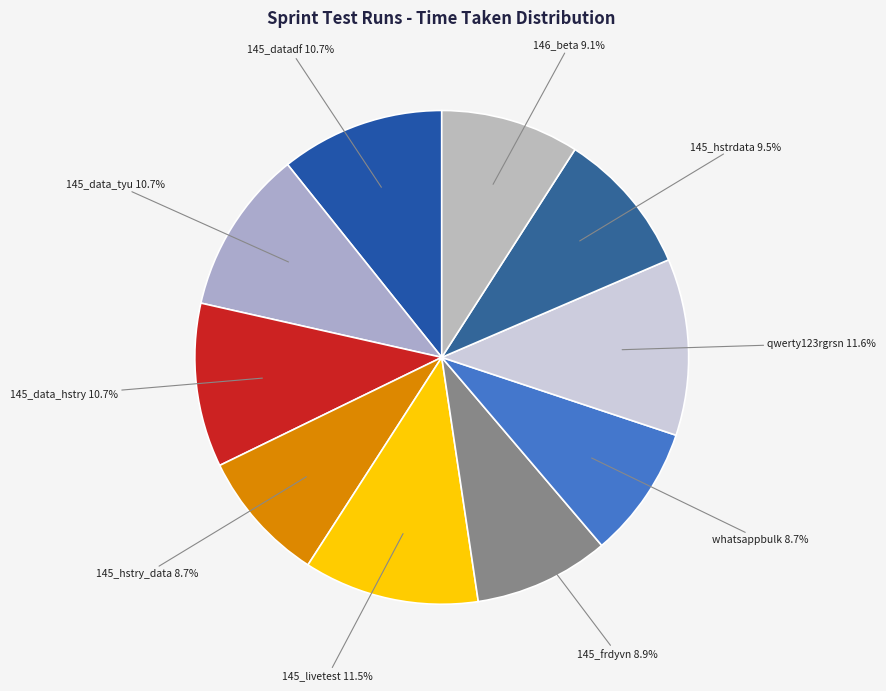

Do 145_data_hstry and whatsappbulk together represent more than half of the pie?

No